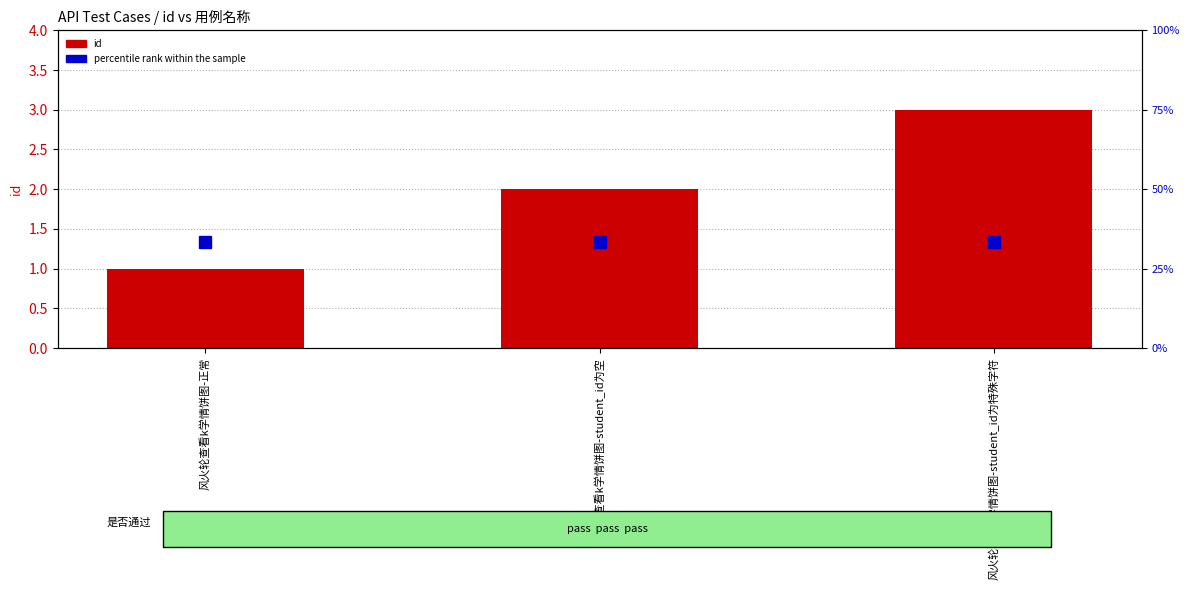

What is the sum of the id (test case index) values at 风火轮查看k学情饼图-student_id为空 and 风火轮查看k学情饼图-正常?

3.0